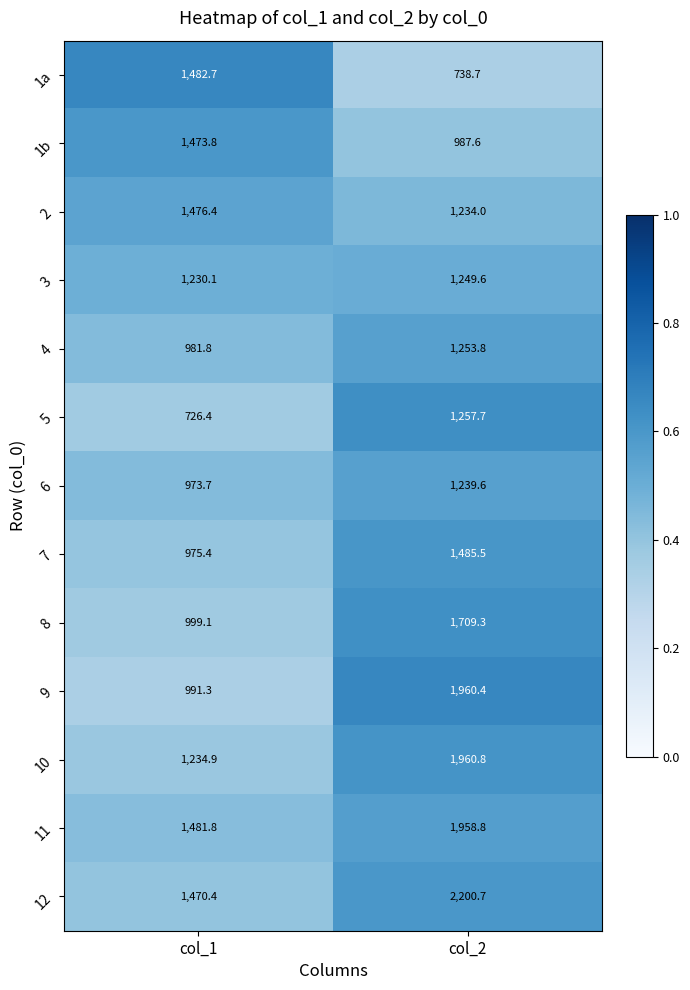

Where is 1b nearest to the value 1230?

col_2